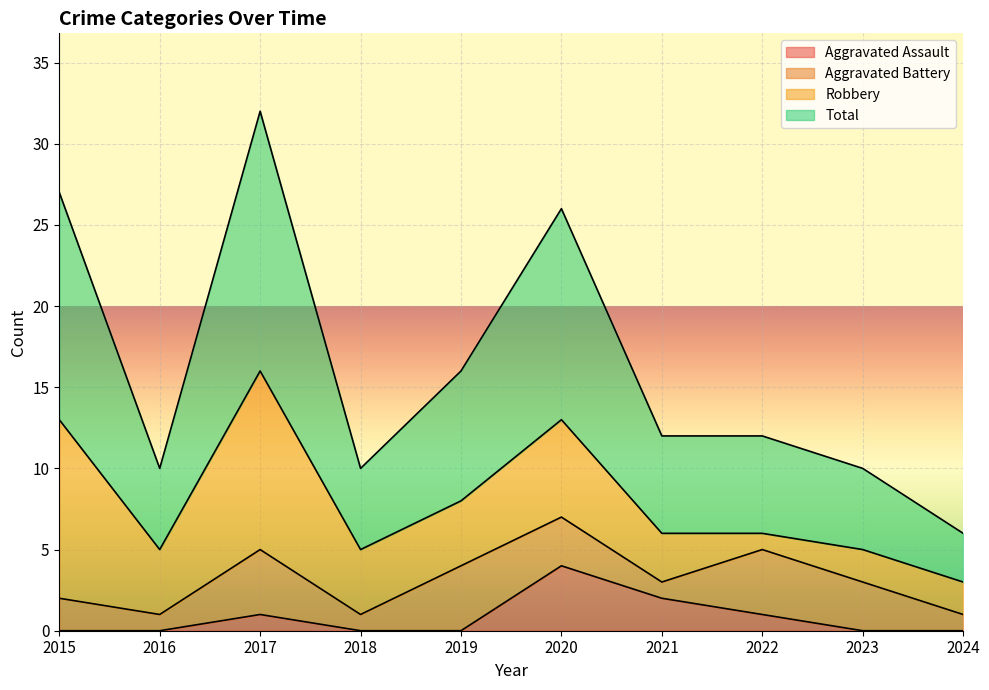

What is the maximum value shown in the chart?

32